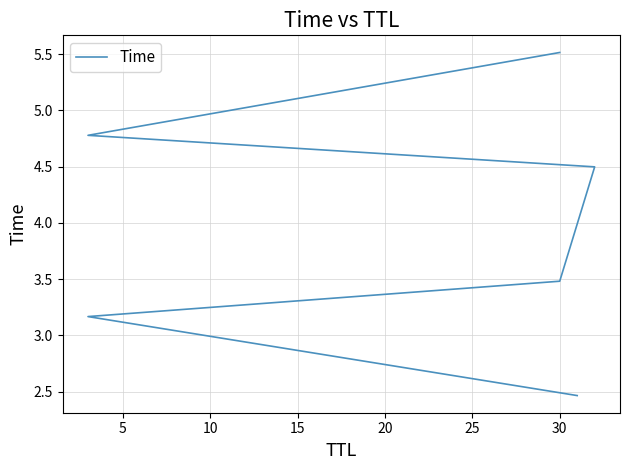

True or false: the data shows 7.1 at 20.

False